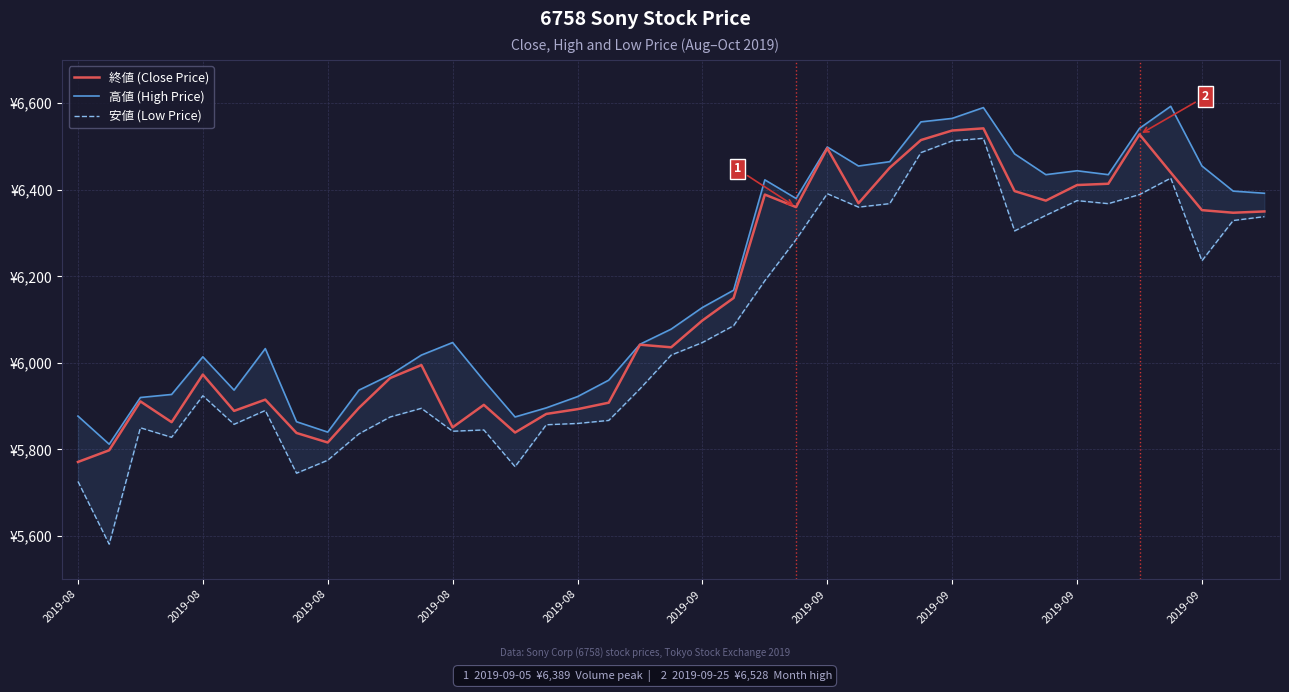

At which label is 安値 (Low Price) closest to 6050?

2019-09